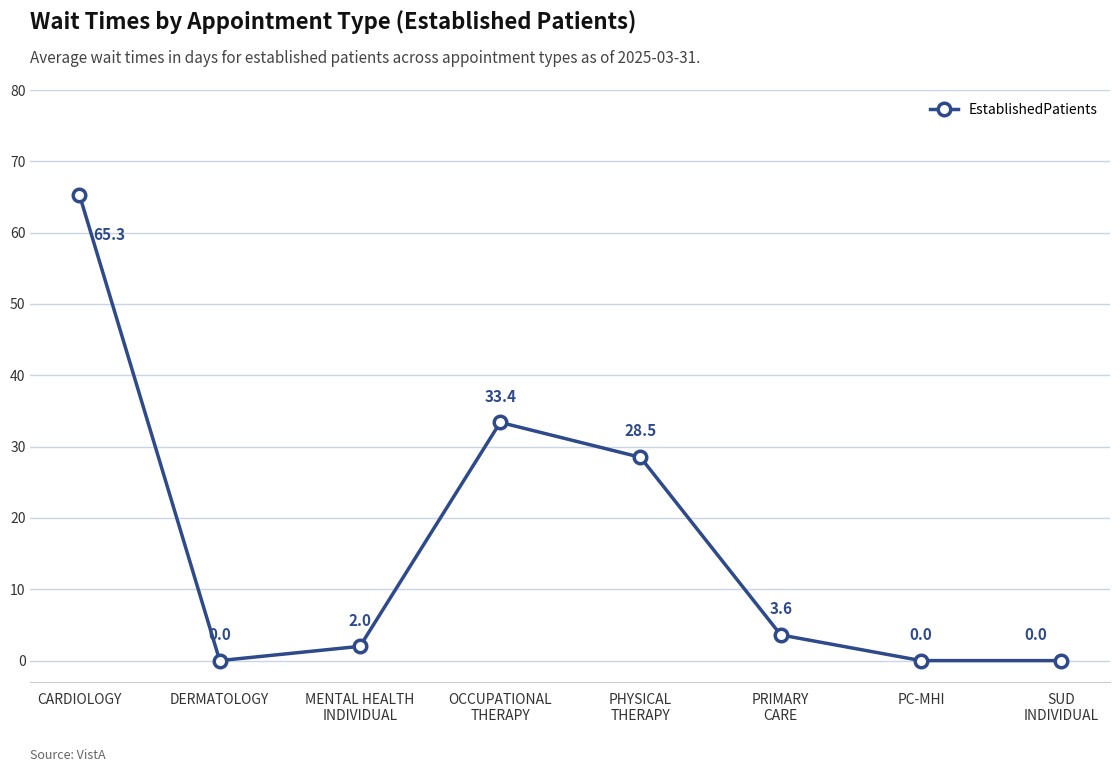

What position from the left is DERMATOLOGY?

2